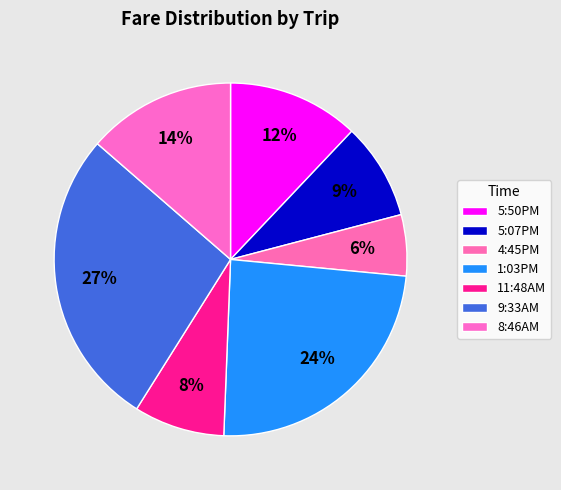

To the nearest percent, what portion does 1:03PM represent?

24%